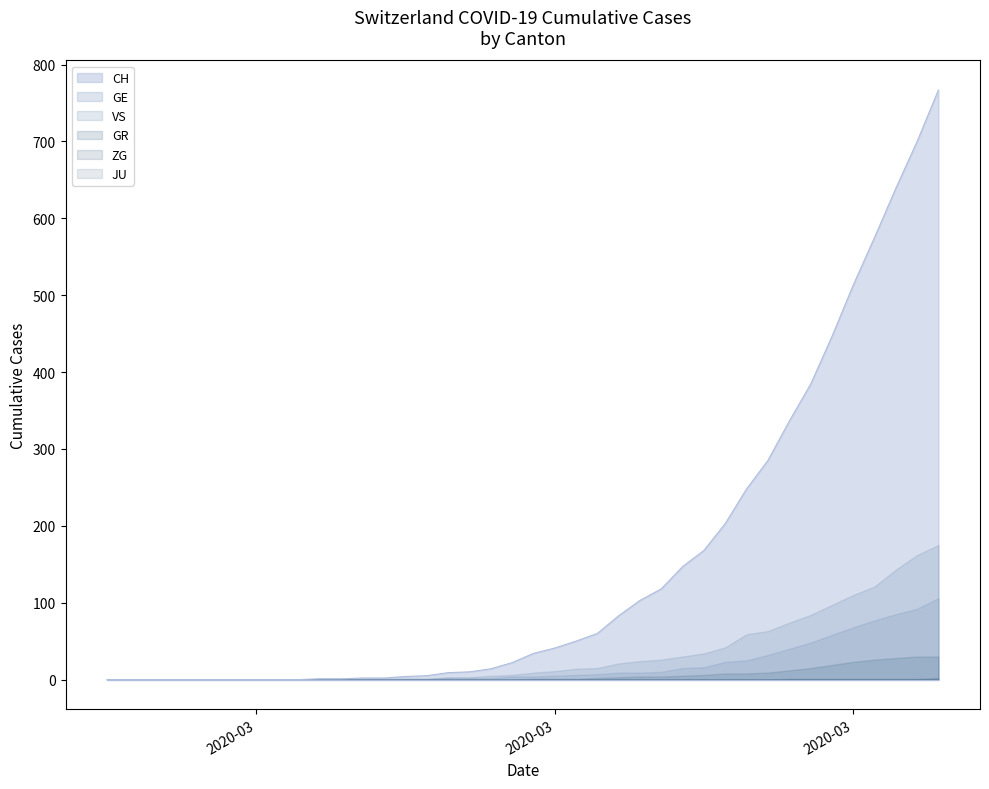

True or false: ZG and JU intersect in this chart.

False